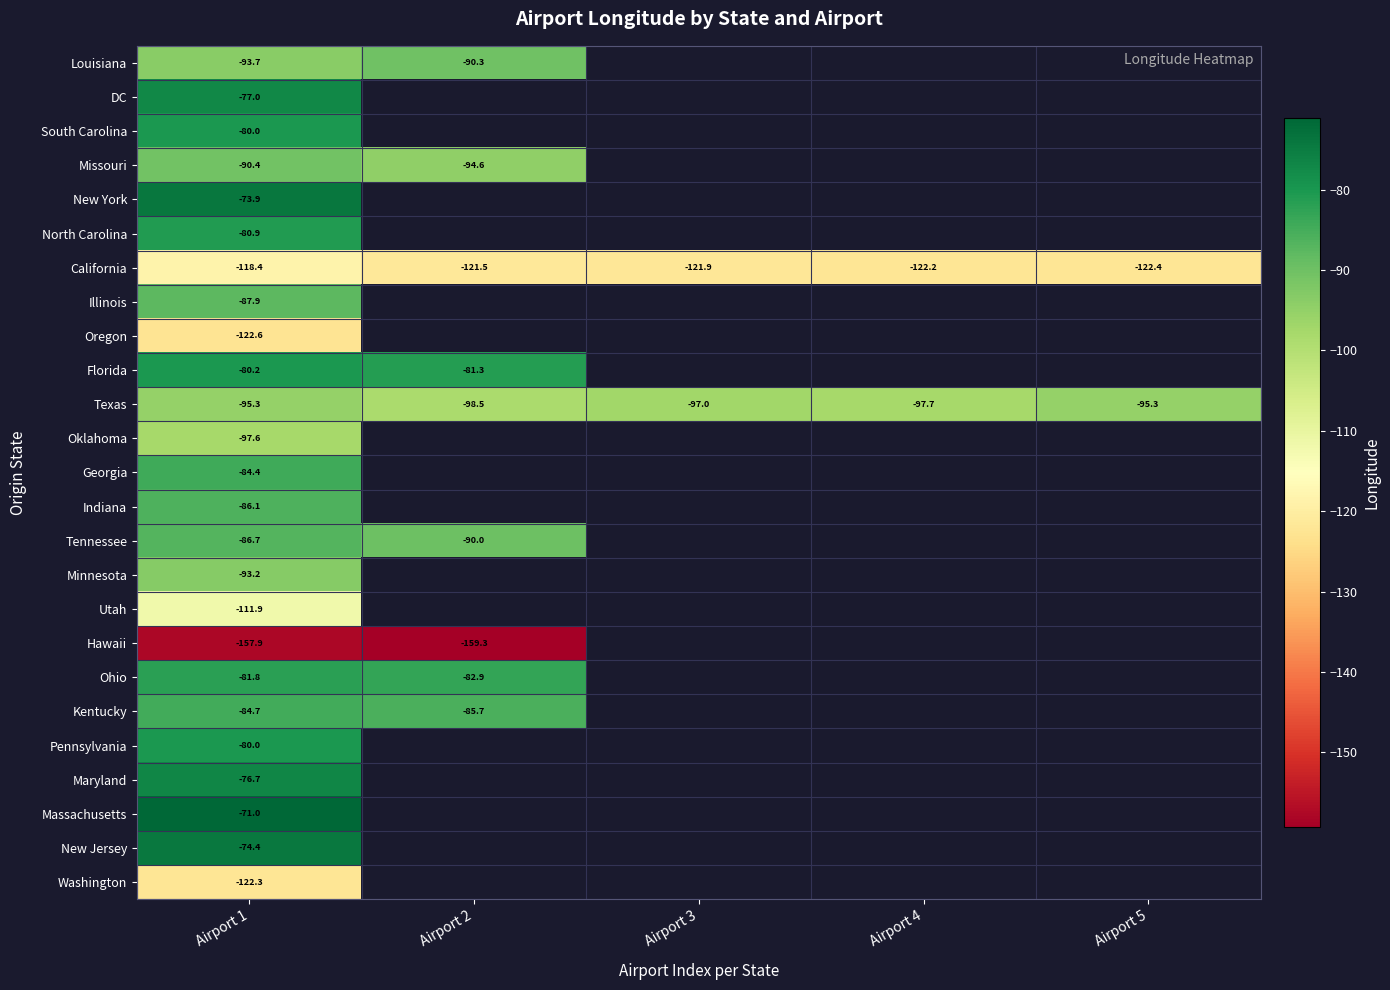

What is the difference between the highest and lowest values at Airport 2?

78.0